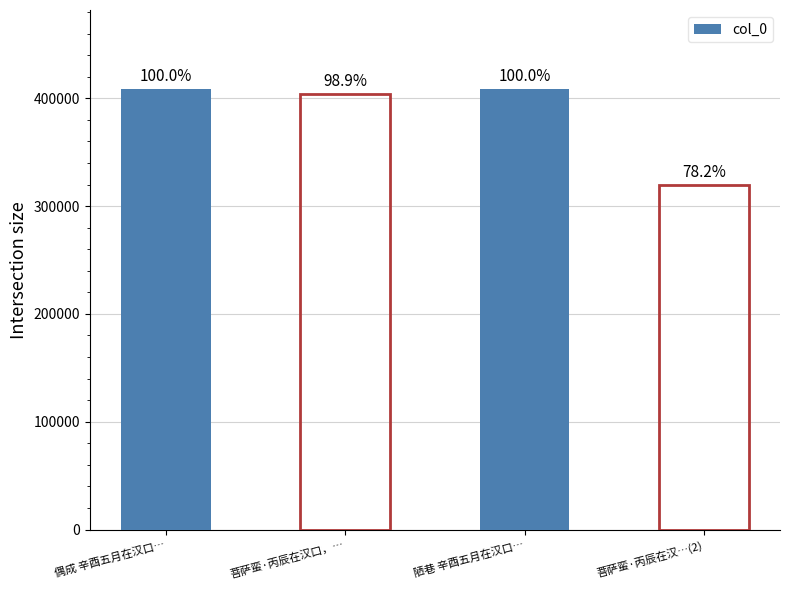

Reading left to right, extract all data points from this chart.

偶成 辛酉五月在汉口…=408404	菩萨蛮·丙辰在汉口，…=404068	陋巷 辛酉五月在汉口…=408403	菩萨蛮·丙辰在汉…(2)=319359